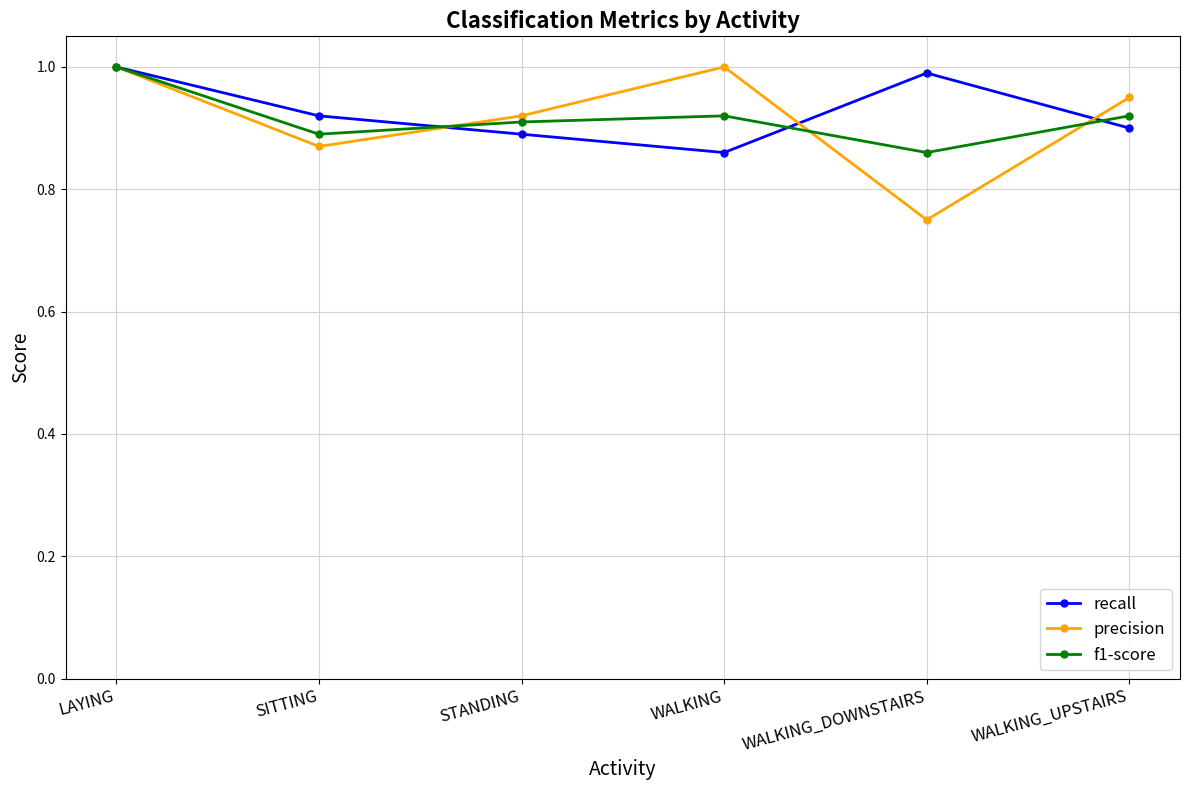

Which series has the widest spread of values?

precision